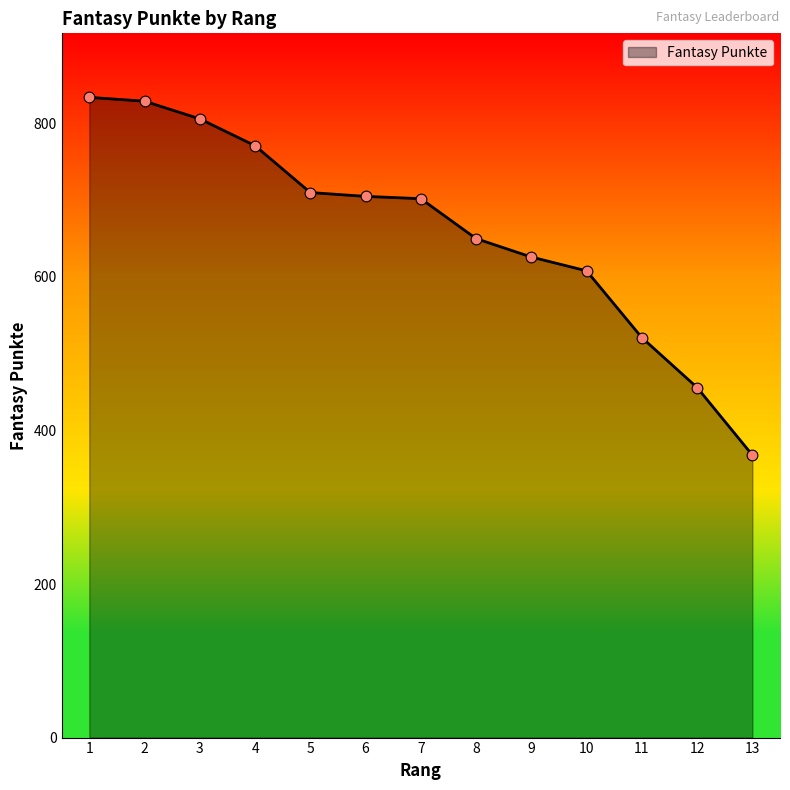

What is the change in value from 3 to 6?

-101